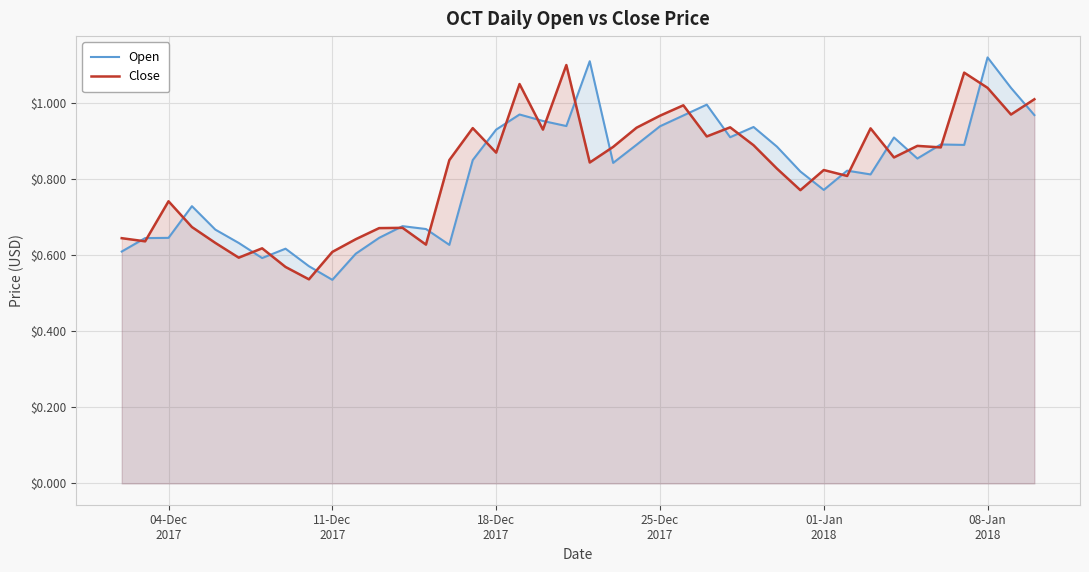

Reading left to right, what are all the values shown in this chart?

Open: 0.6	0.6	0.6	0.7	0.7	0.6	0.6	0.6	0.6	0.5	0.6	0.6	0.7	0.7	0.6	0.9	0.9	1.0	1.0	0.9	1.1	0.8	0.9	0.9	1.0	1.0	0.9	0.9	0.9	0.8	0.8	0.8	0.8	0.9	0.9	0.9	0.9	1.1	1.0	1.0
Close: 0.6	0.6	0.7	0.7	0.6	0.6	0.6	0.6	0.5	0.6	0.6	0.7	0.7	0.6	0.9	0.9	0.9	1.1	0.9	1.1	0.8	0.9	0.9	1.0	1.0	0.9	0.9	0.9	0.8	0.8	0.8	0.8	0.9	0.9	0.9	0.9	1.1	1.0	1.0	1.0